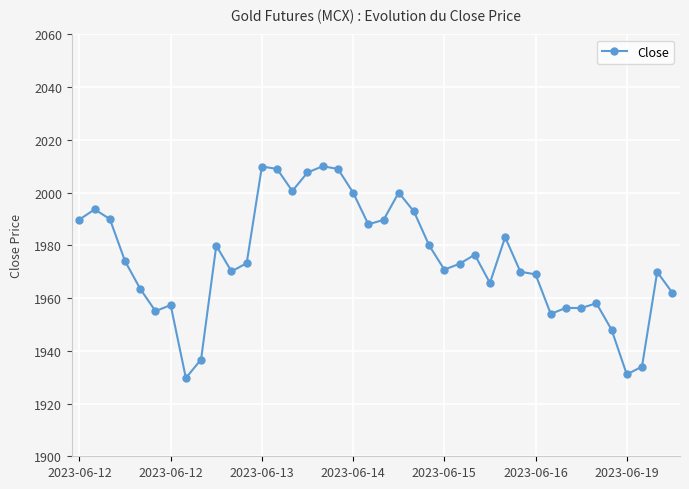

What is the difference between the maximum and minimum values?

80.3